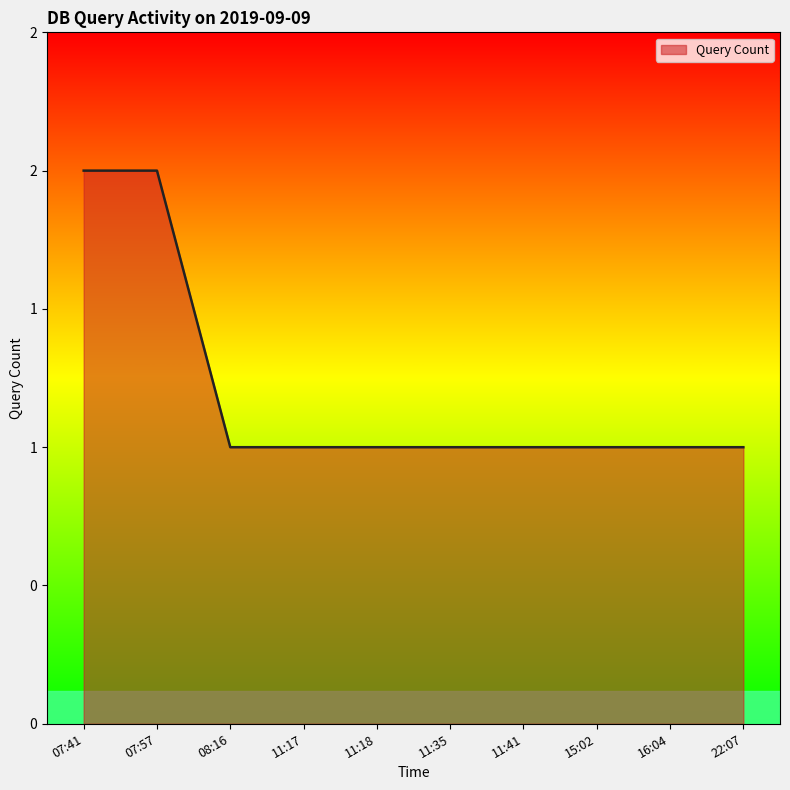

Read the value at 15:02.

1